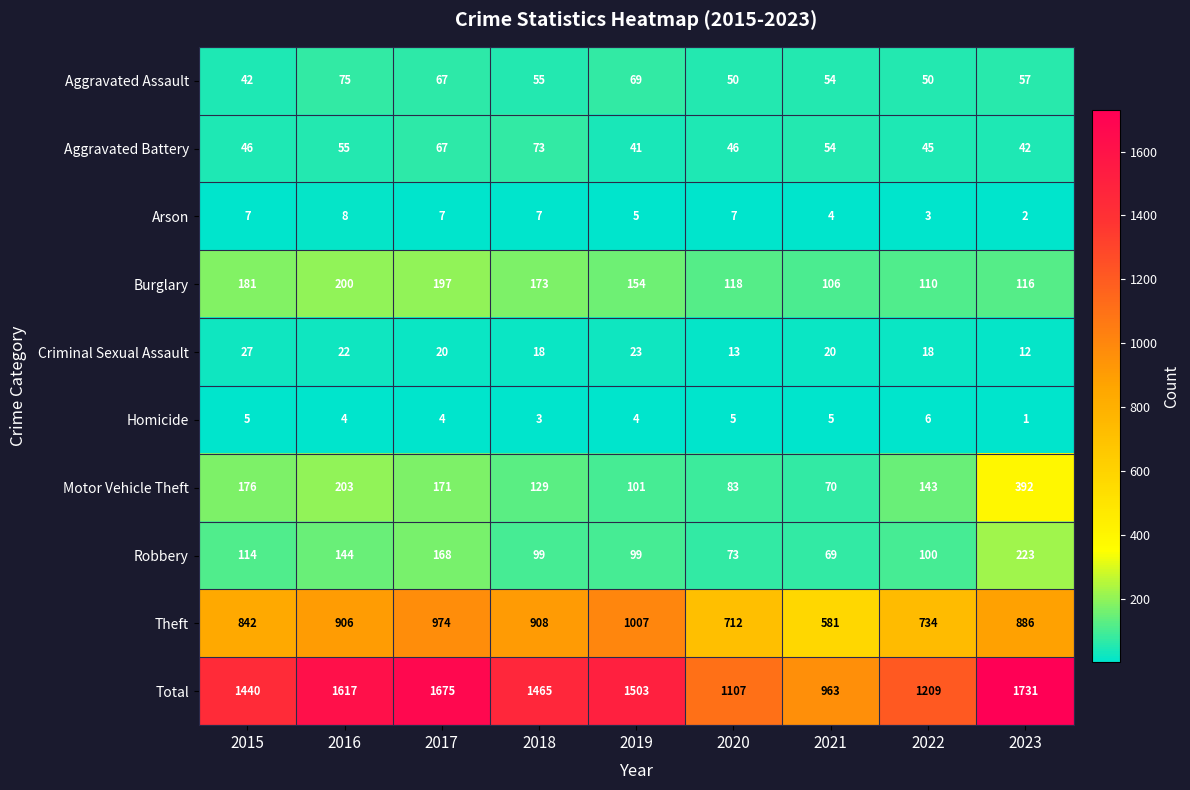

What is the difference between the highest and lowest values at 2022?

1206